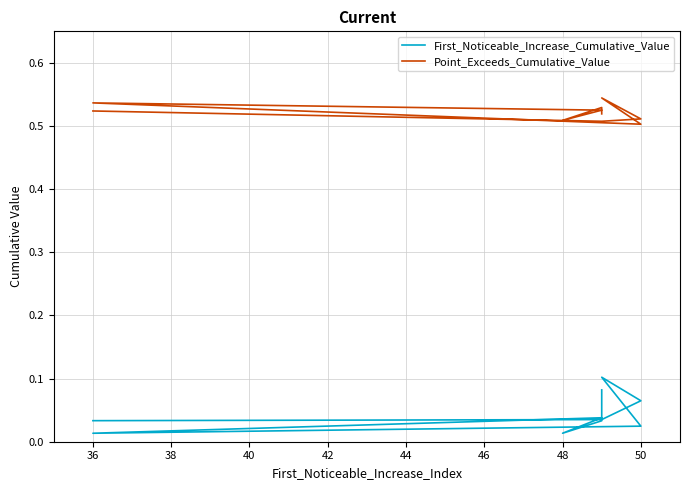

What is the difference between the maximum and minimum values in the First_Noticeable_Increase_Cumulative_Value series?

0.1